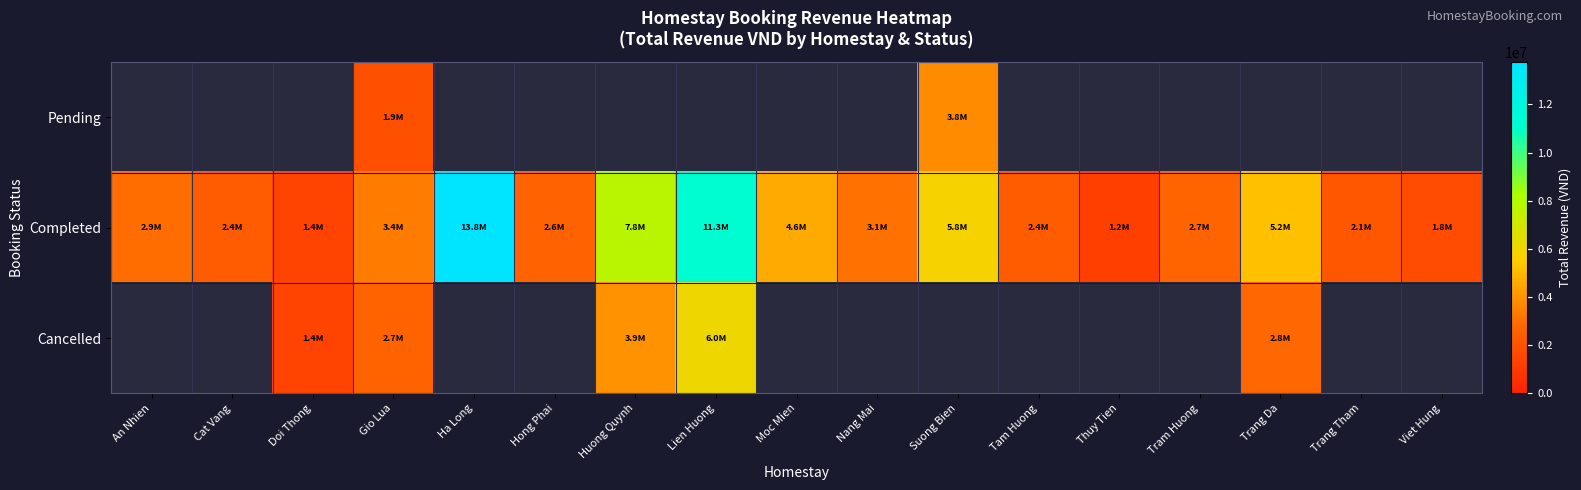

At Moc Mien, list the series in order from largest to smallest.

Pending, Completed, Cancelled